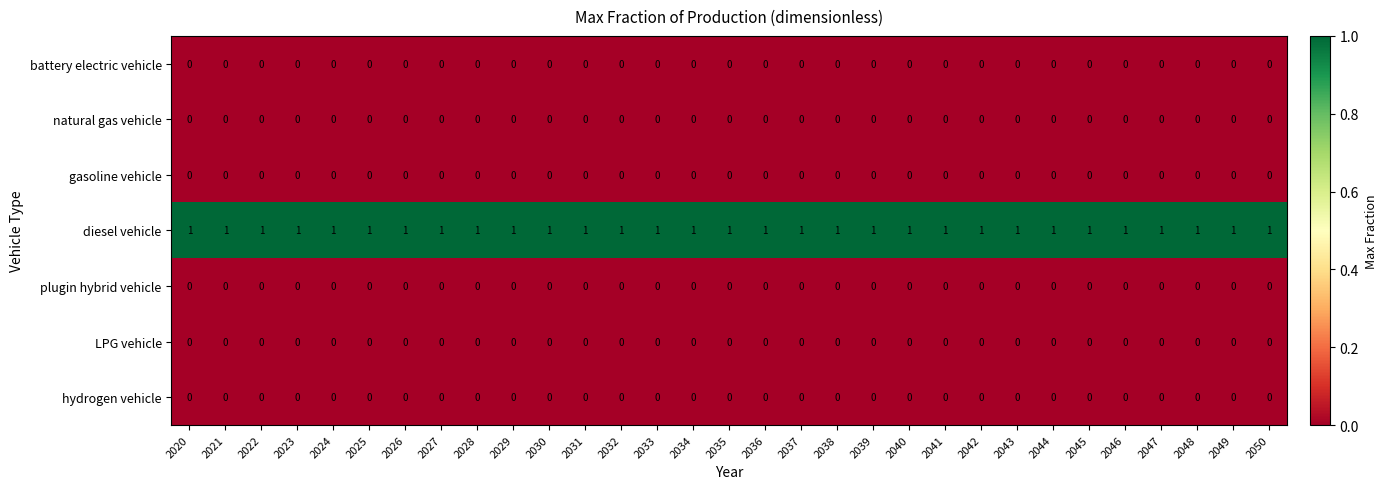

The diesel vehicle series shows 1 at 2041. True or false?

True